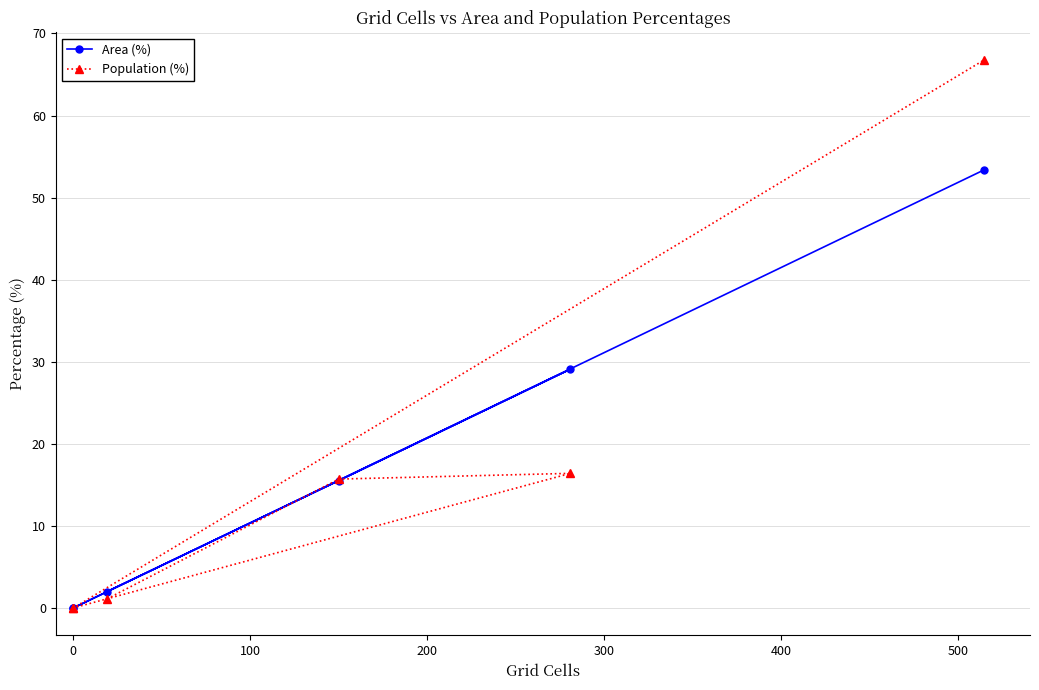

Which series has the largest range (max minus min)?

Population (%)